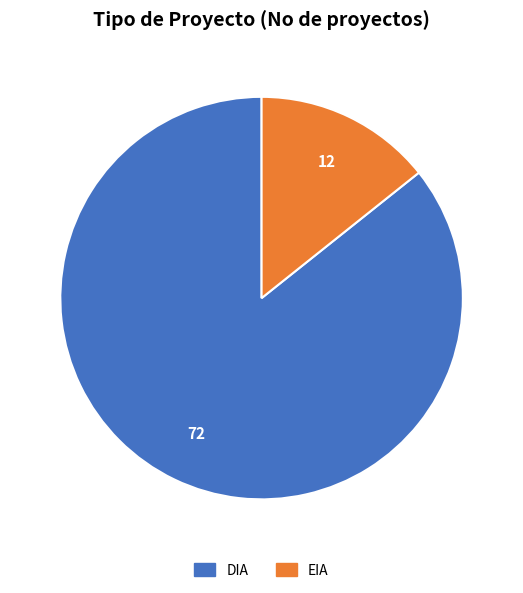

What is the ratio of the value at EIA to the value at DIA?

0.2